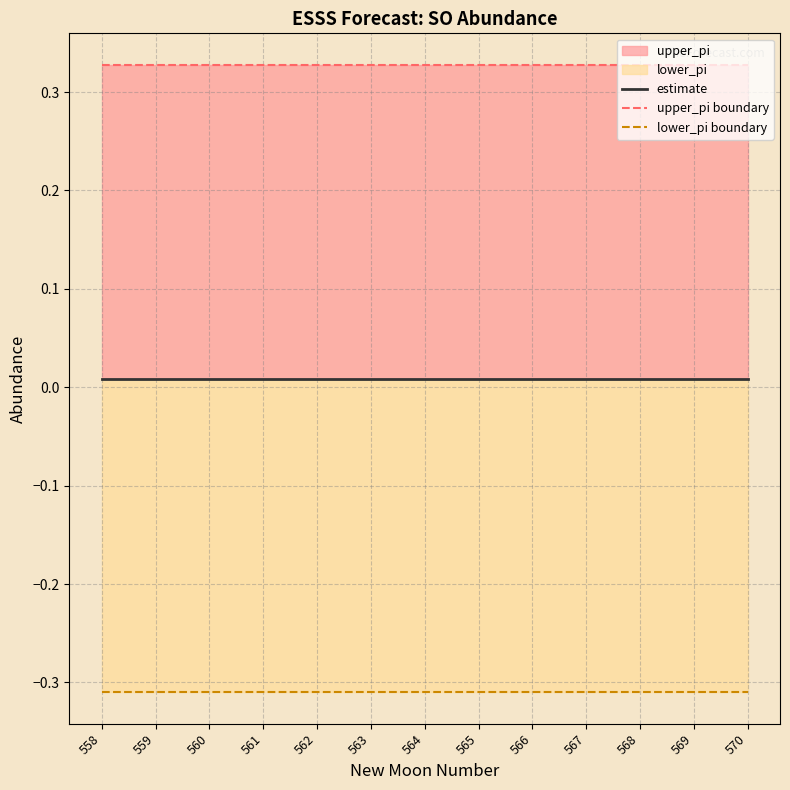

What is the spread (max minus min) of values at 559?

0.6